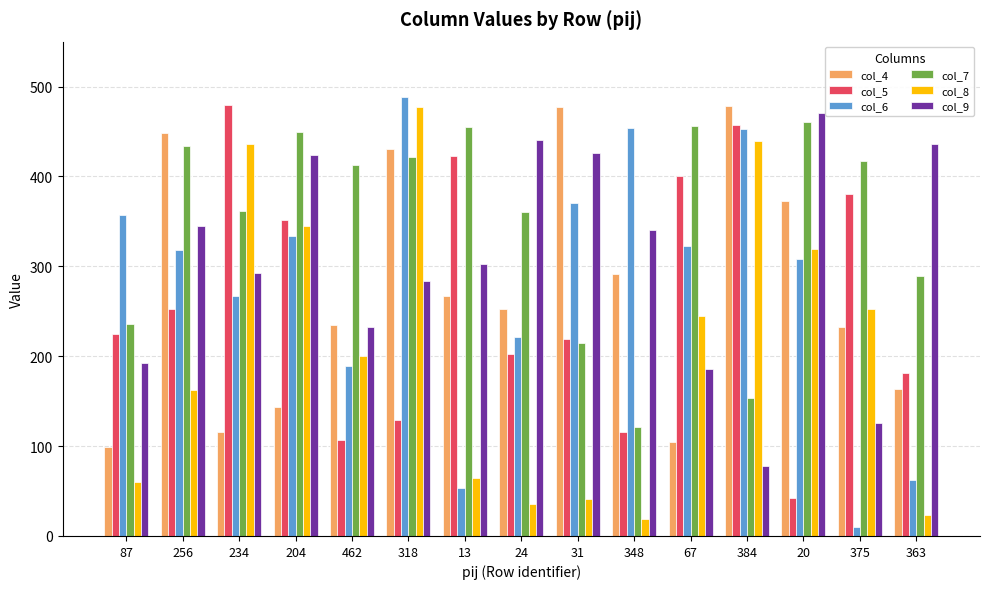

What is the difference between the maximum and minimum values in the col_8 series?

458